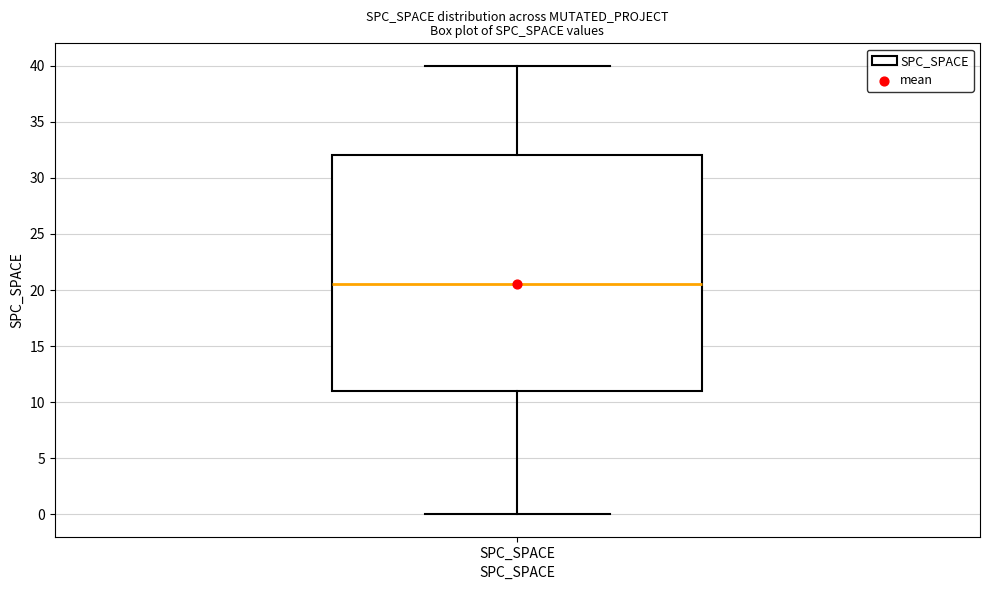

Where does the lower whisker of the box for SPC_SPACE end on the y-axis? The values are not printed on the chart, so give them approximately, as read against the axis.

0.0